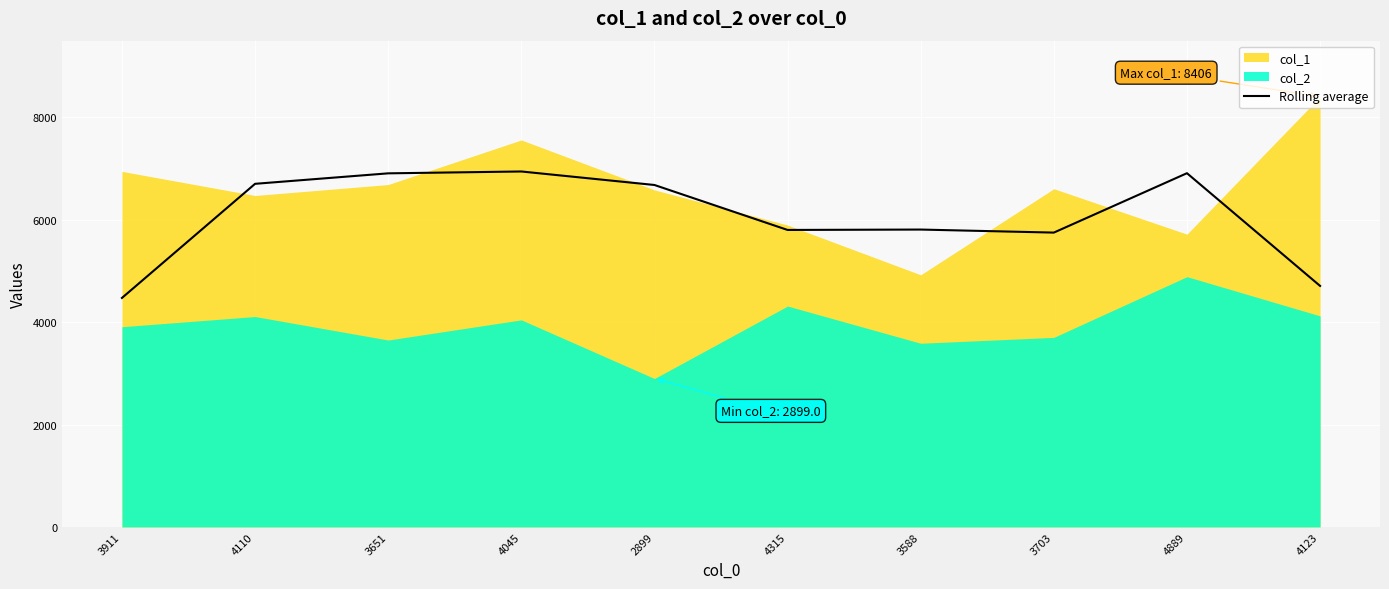

At which label does Rolling average reach its minimum?

3911